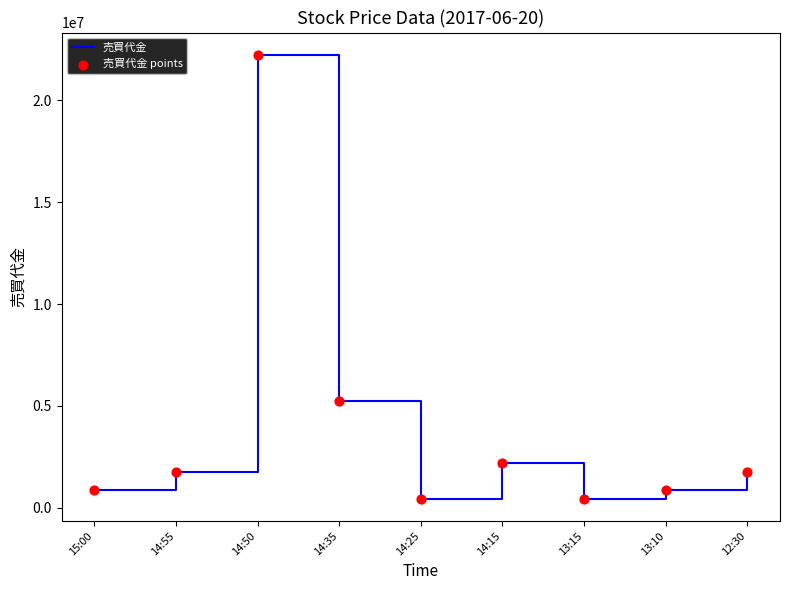

The value at 14:15 is 860359. True or false?

False